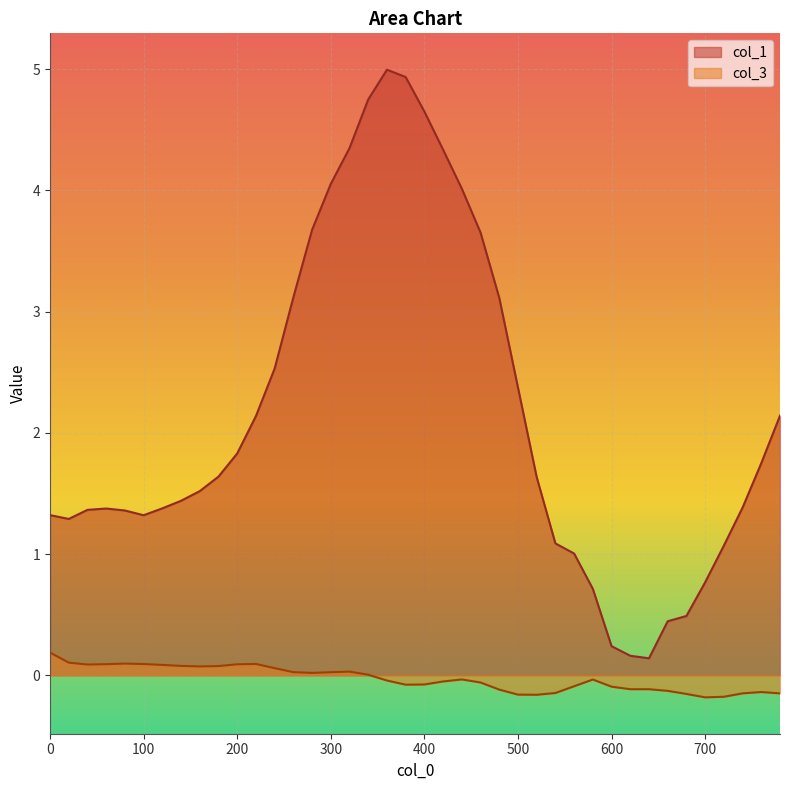

Which category has the highest value across all series?

360